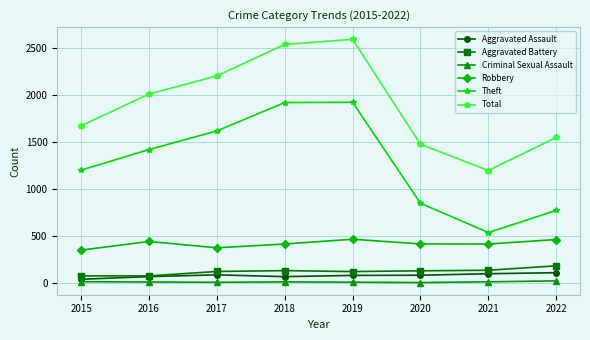

How many categories are shown in the chart?

8